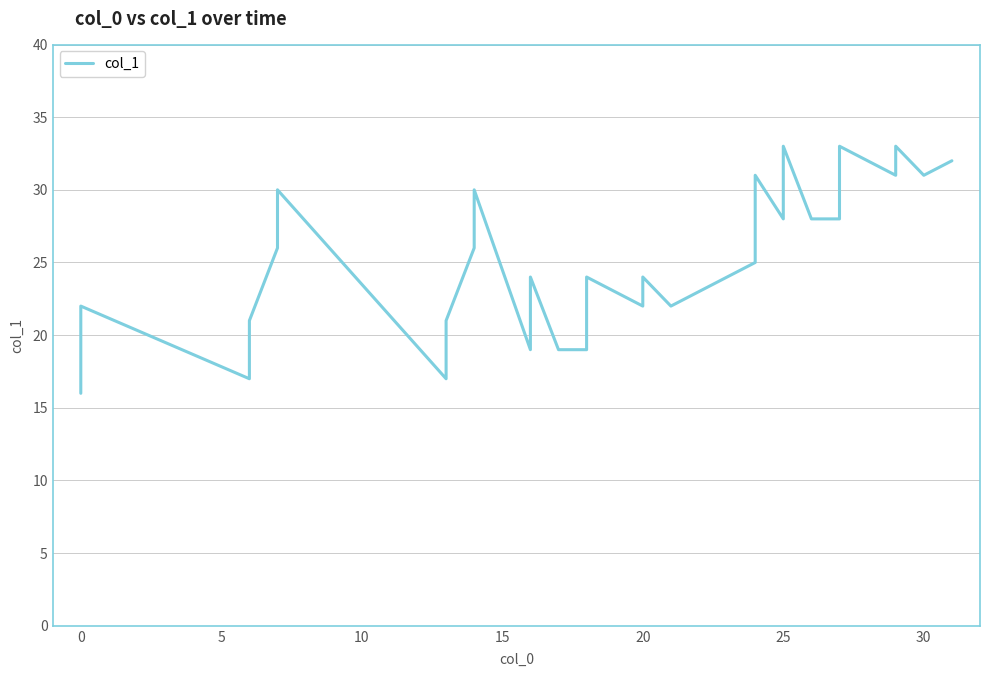

How many interior local peaks (higher than both neighbors) does the data have?

10